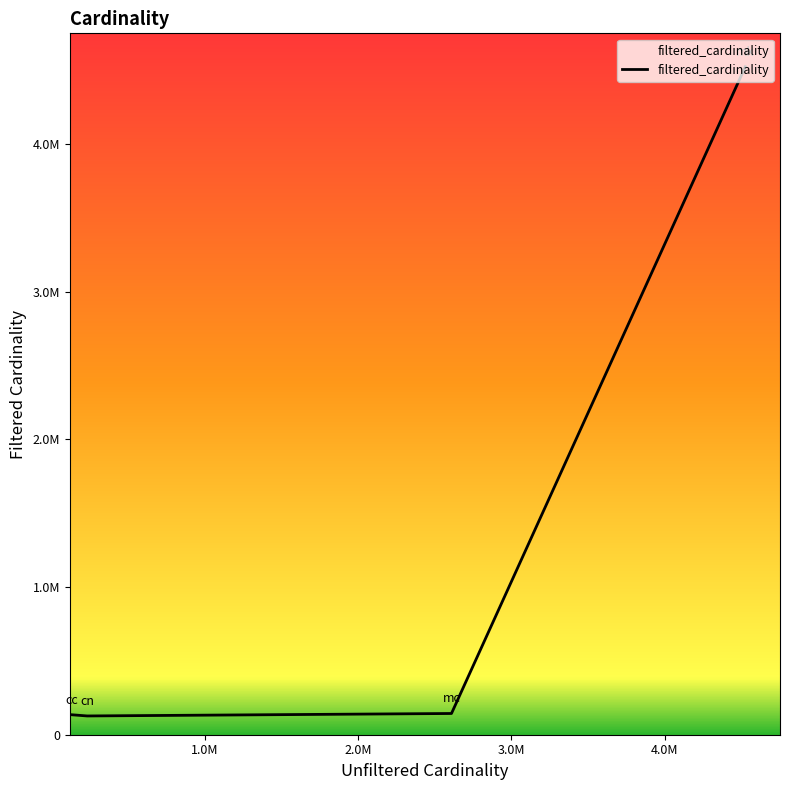

Rank the categories by value from highest to lowest.

mk, mc, cc, cn